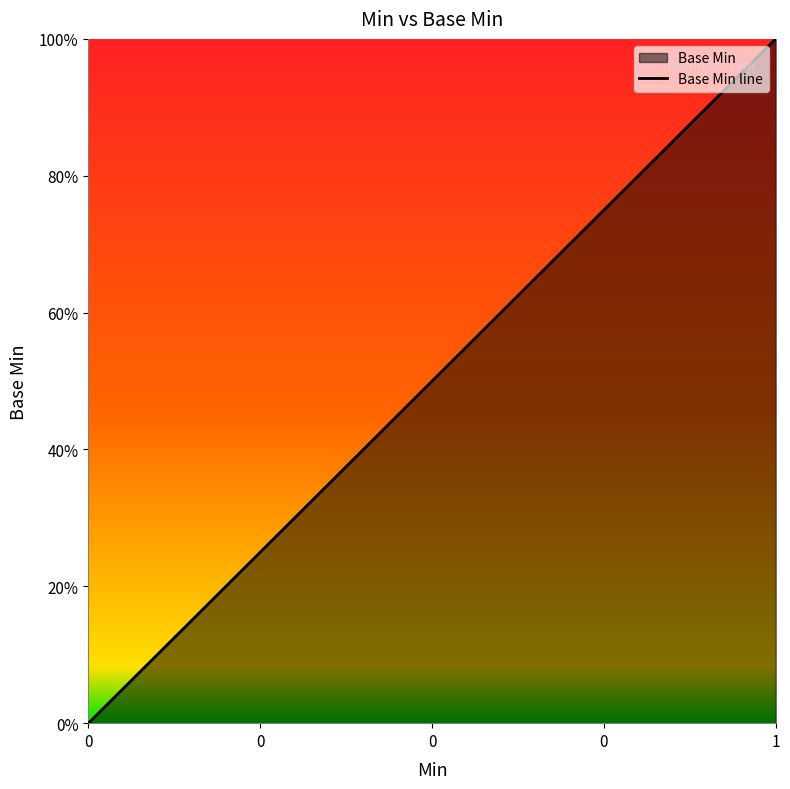

List the labels in order of value, smallest first.

0, 0, 0, 0, 1